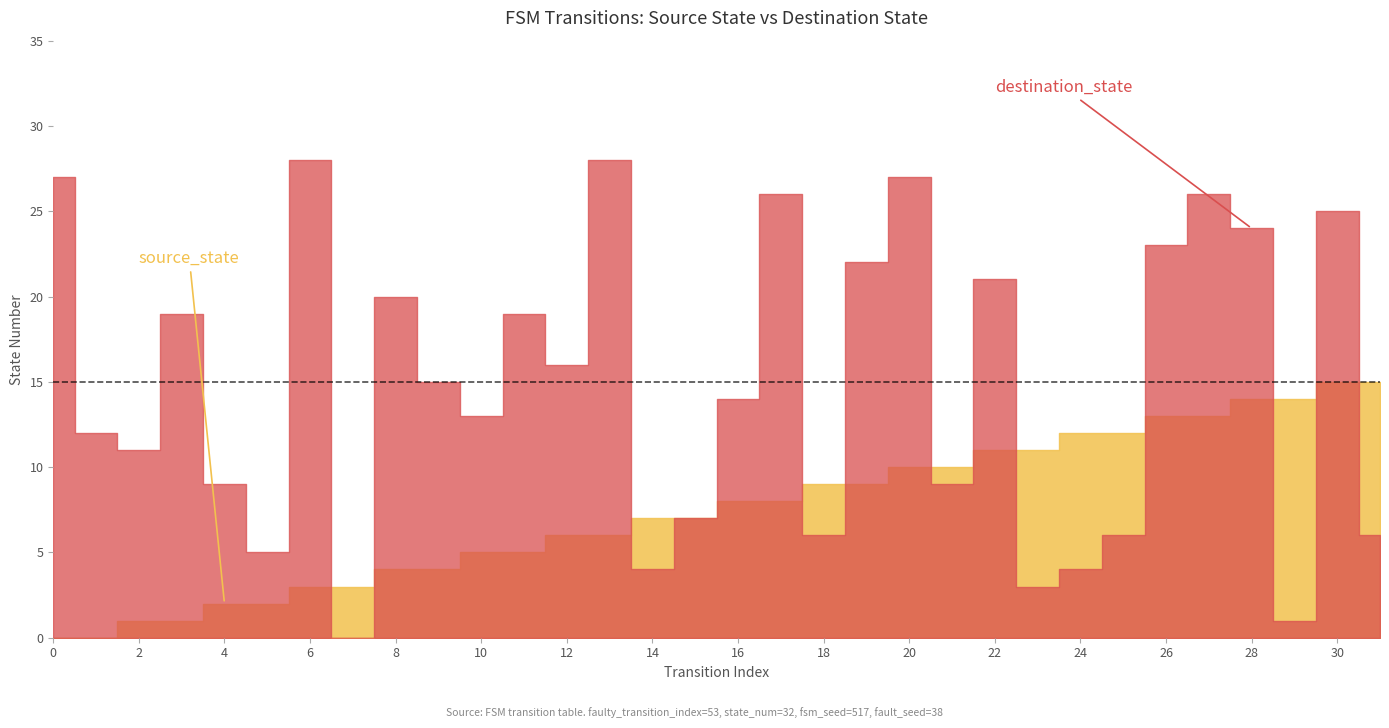

True or false: source_state has more than 2 interior local peaks.

False